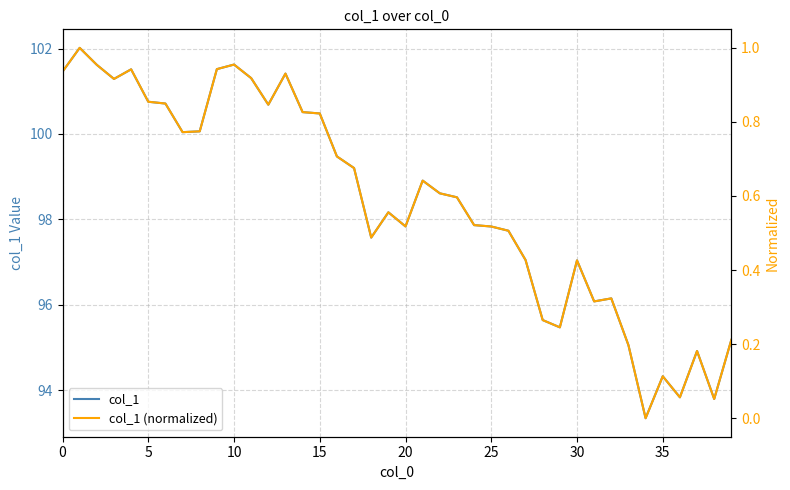

Which label corresponds to the smallest value in the chart?

34